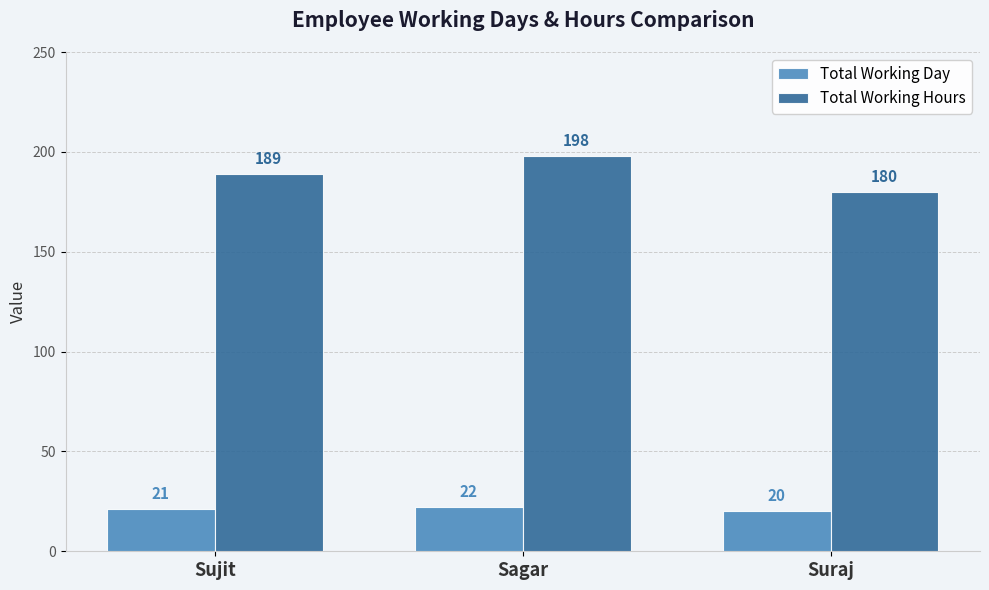

Which series changed the most between Sujit and Suraj?

Total Working Hours